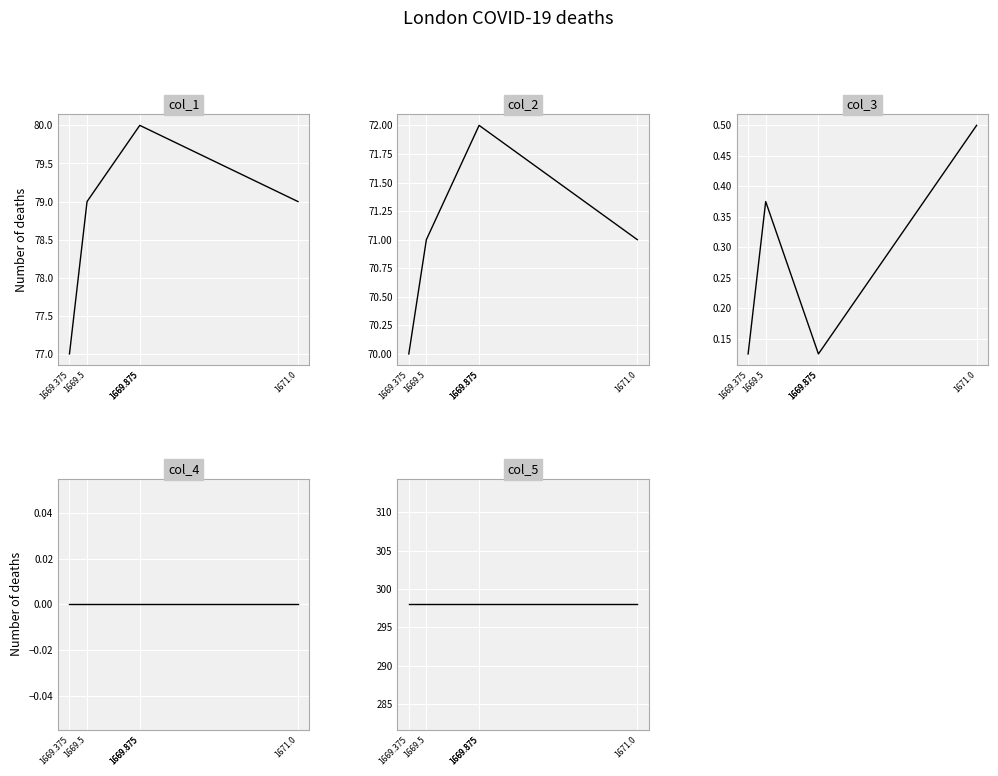

Reading left to right, extract all data points from this chart.

col_1: 77.0	79.0	80.0	80.0	79.0
col_2: 70.0	71.0	72.0	72.0	71.0
col_3: 0.1	0.4	0.1	0.1	0.5
col_4: 0.0	0.0	0.0	0.0	0.0
col_5: 298.0	298.0	298.0	298.0	298.0